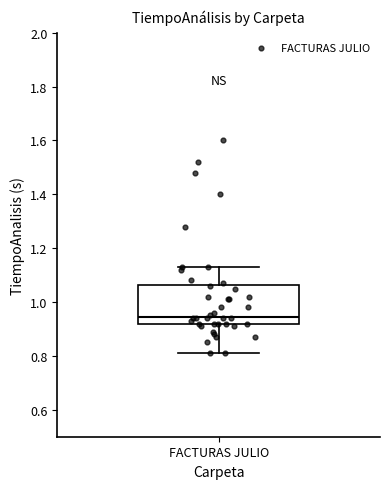

Where does the lower whisker of the box for FACTURAS JULIO end on the y-axis? The values are not printed on the chart, so give them approximately, as read against the axis.

0.82